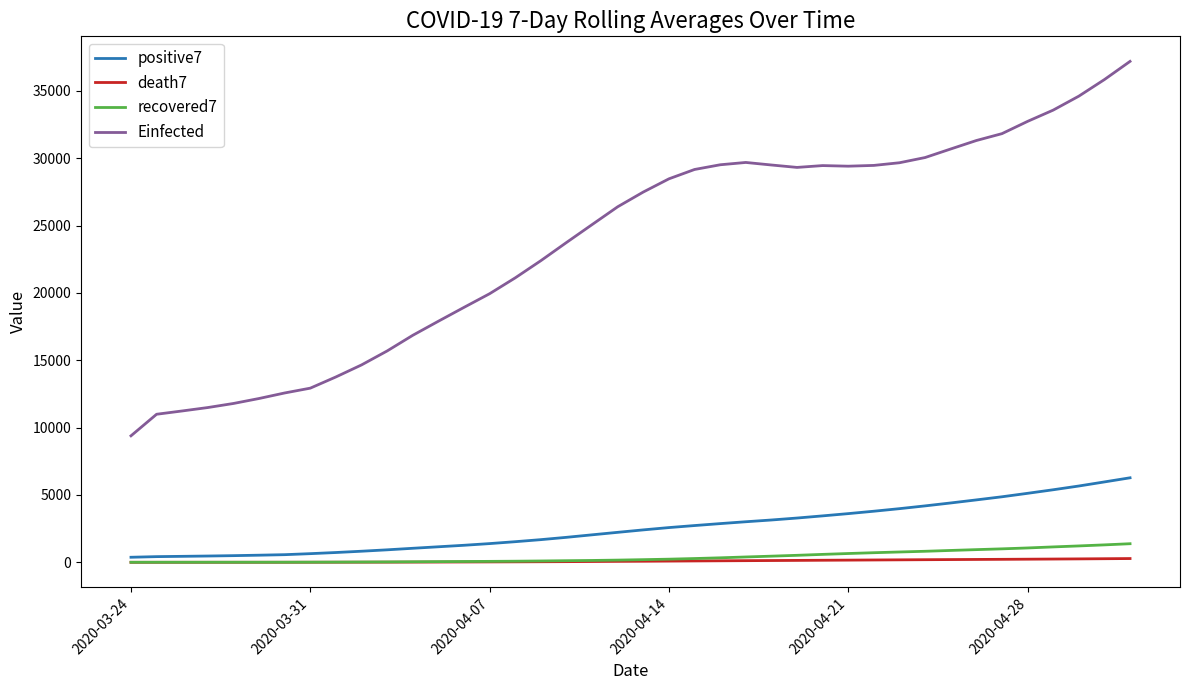

List the series in order of their peak value, highest first.

Einfected, positive7, recovered7, death7